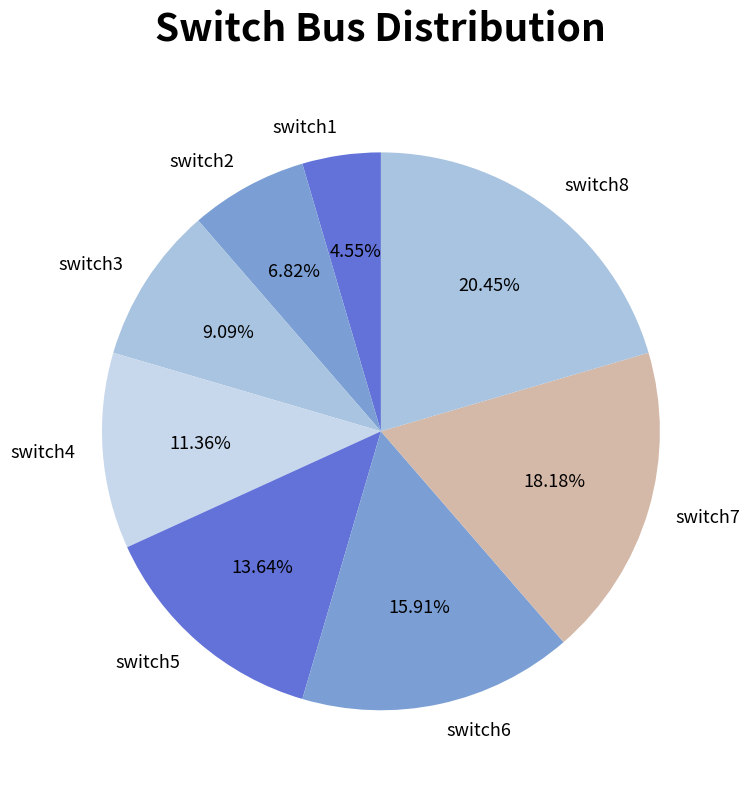

To the nearest percent, what is the difference between the largest and smallest slice percentages?

16%